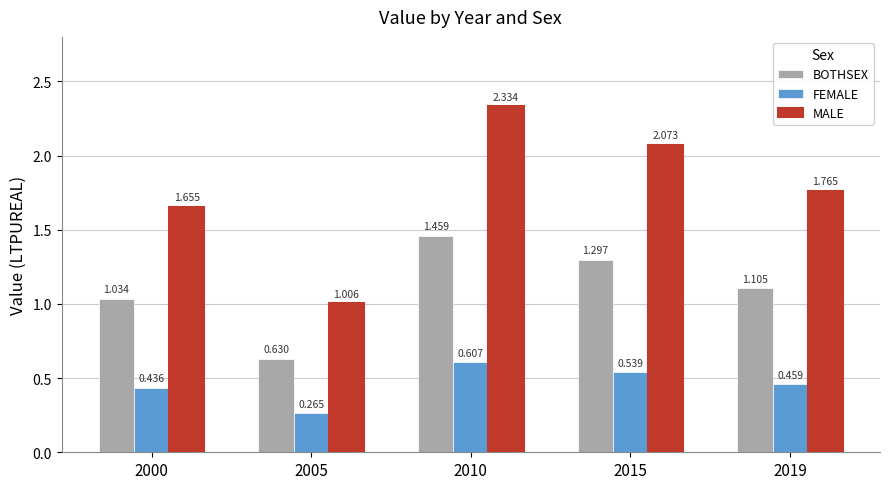

What is the difference between the second highest and minimum values in the MALE series?

1.1